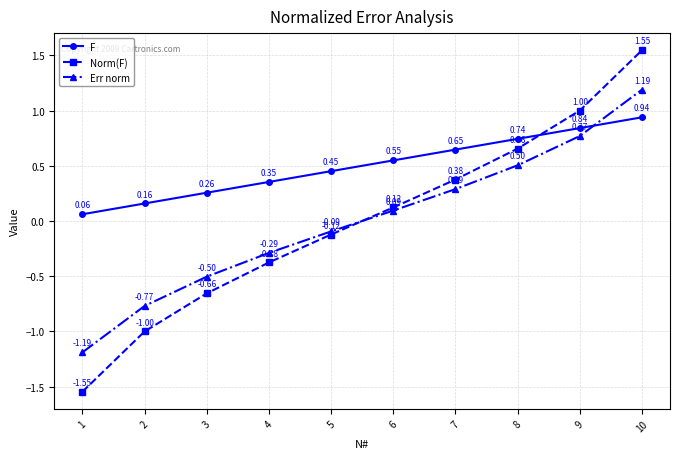

How many data points does each series have?

10